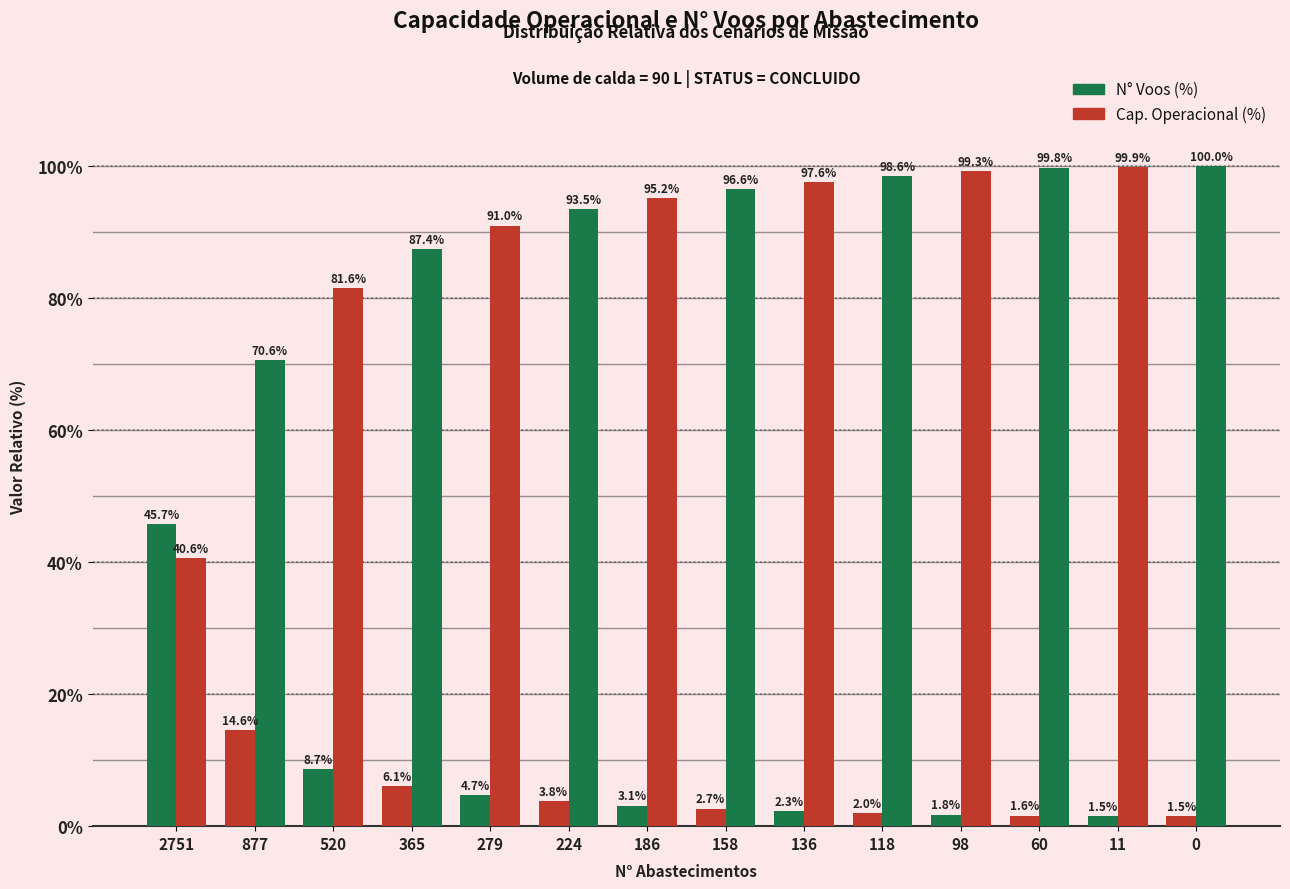

Which series changed the most between 158 and 98?

Cap. Operacional (%)